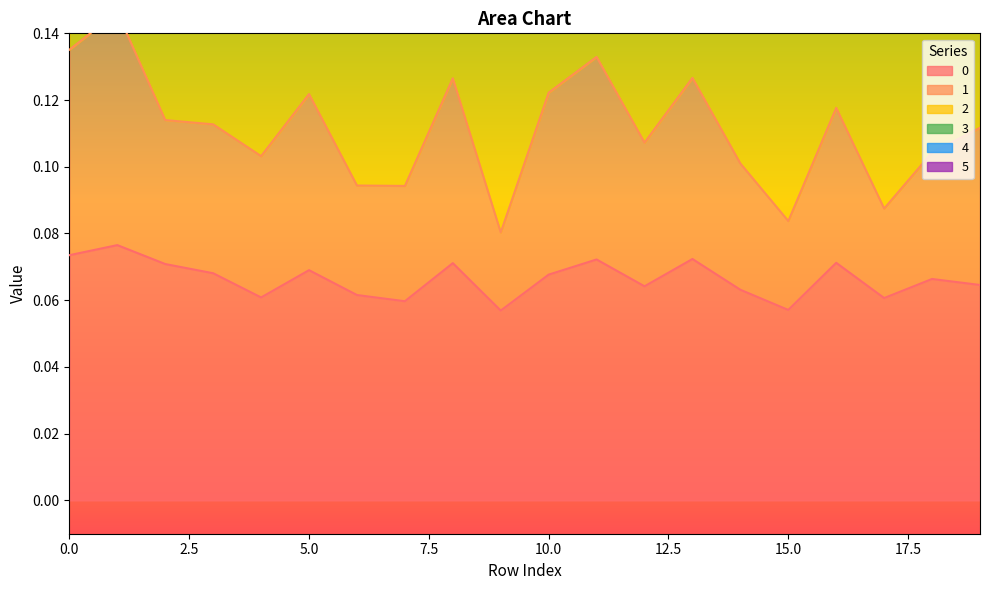

Where is the first local minimum for 1?

4